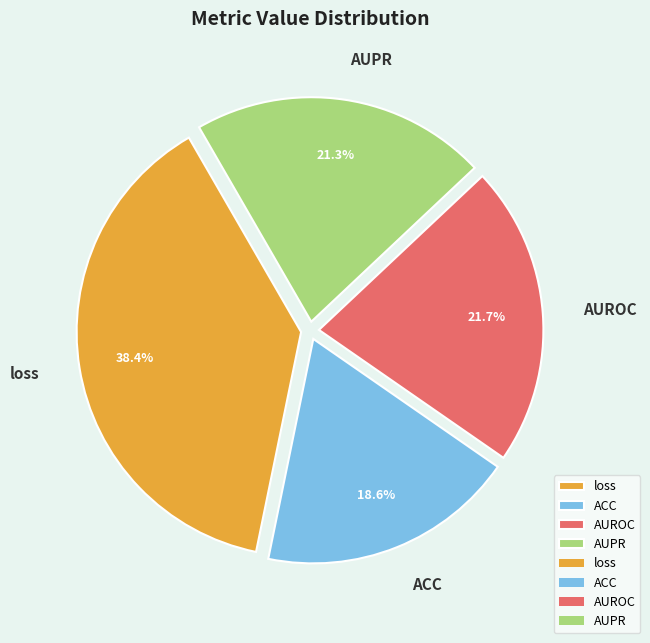

Which category has the smallest portion of the pie?

ACC